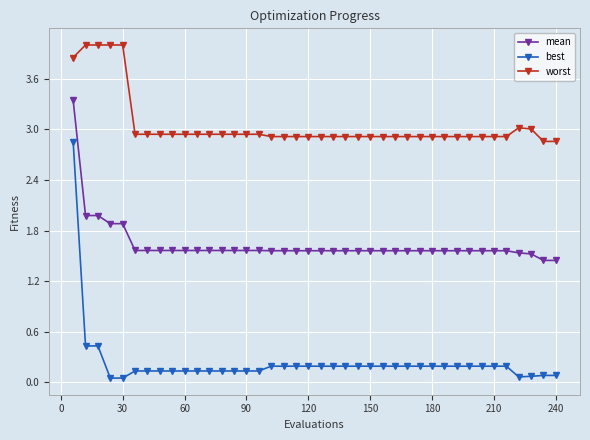

True or false: best and worst intersect in this chart.

False